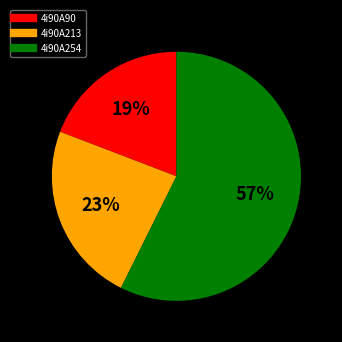

Rank the categories by value from lowest to highest.

4i90A90, 4i90A213, 4i90A254